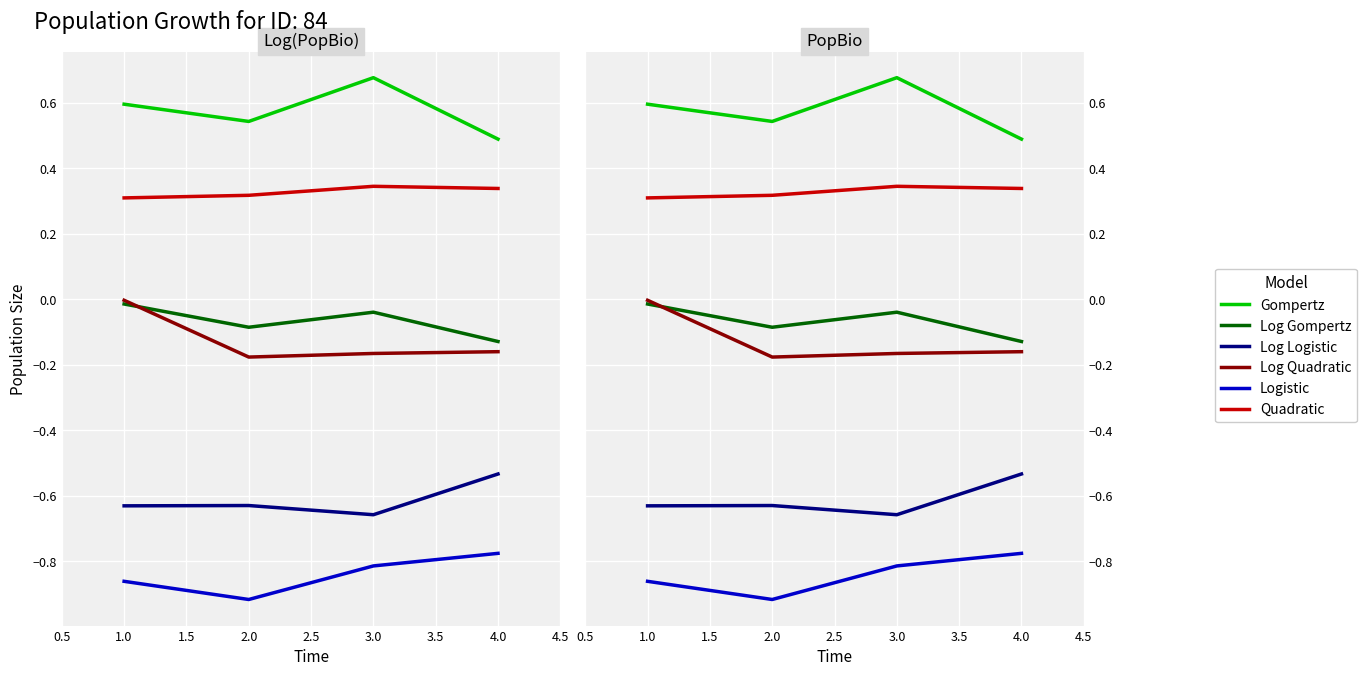

Is it true that RT_Ie equals 0.5 at 4.0?

False